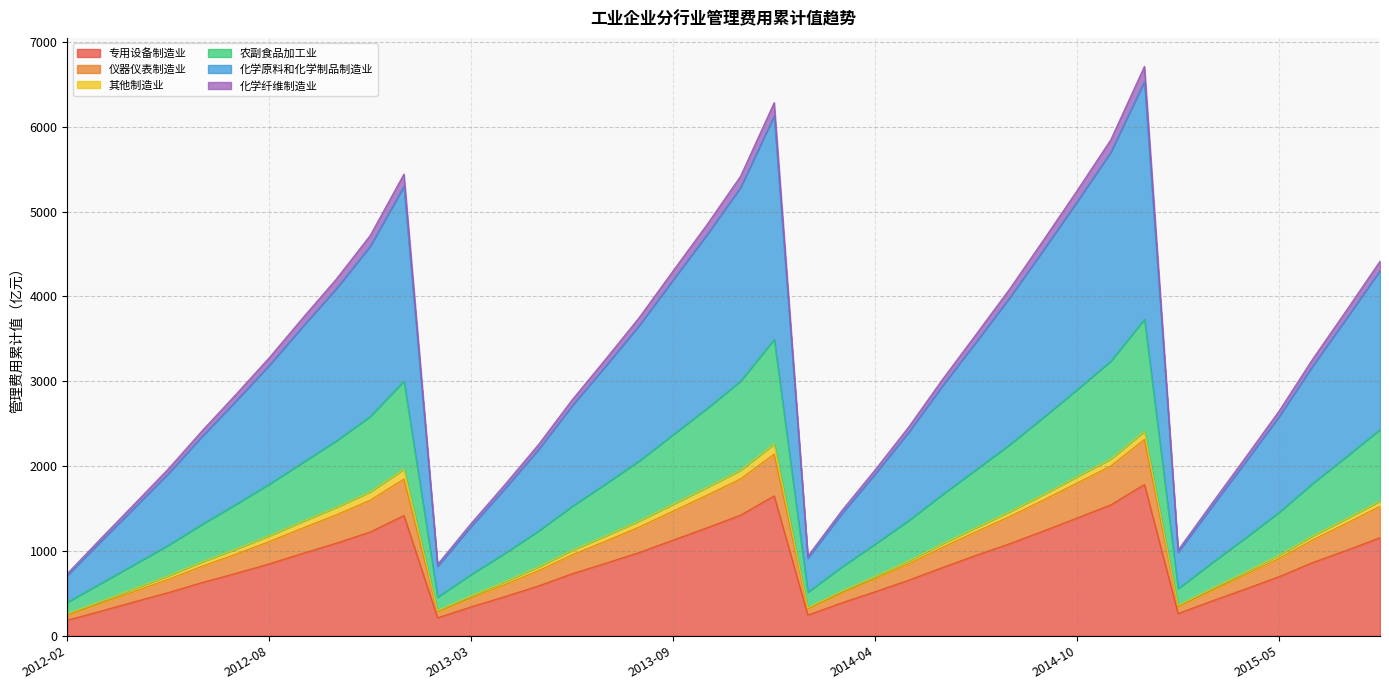

What is the label of the 25th point from the right?

2013-06